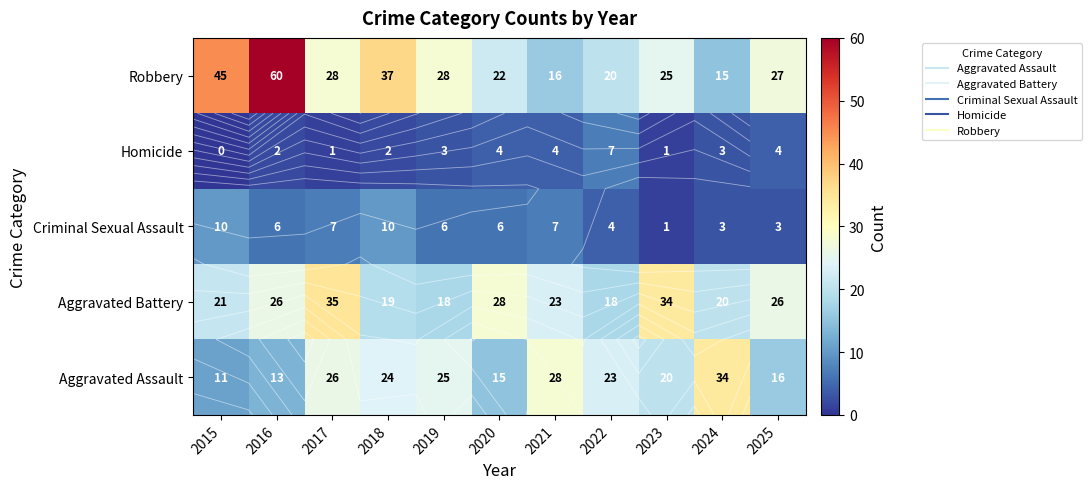

Rank the categories by Criminal Sexual Assault value from highest to lowest.

2015, 2018, 2017, 2021, 2016, 2019, 2020, 2022, 2024, 2025, 2023